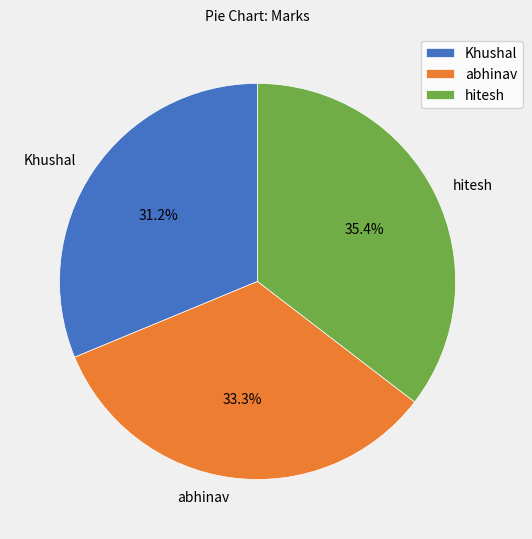

How many slices are in this pie chart?

3